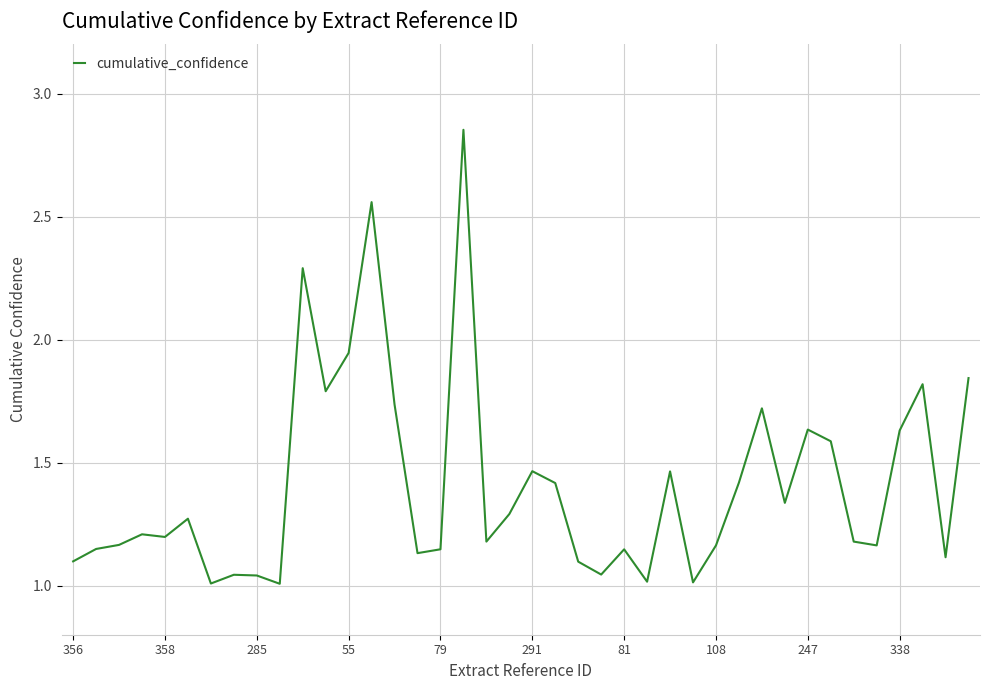

What is the smallest value displayed?

1.0